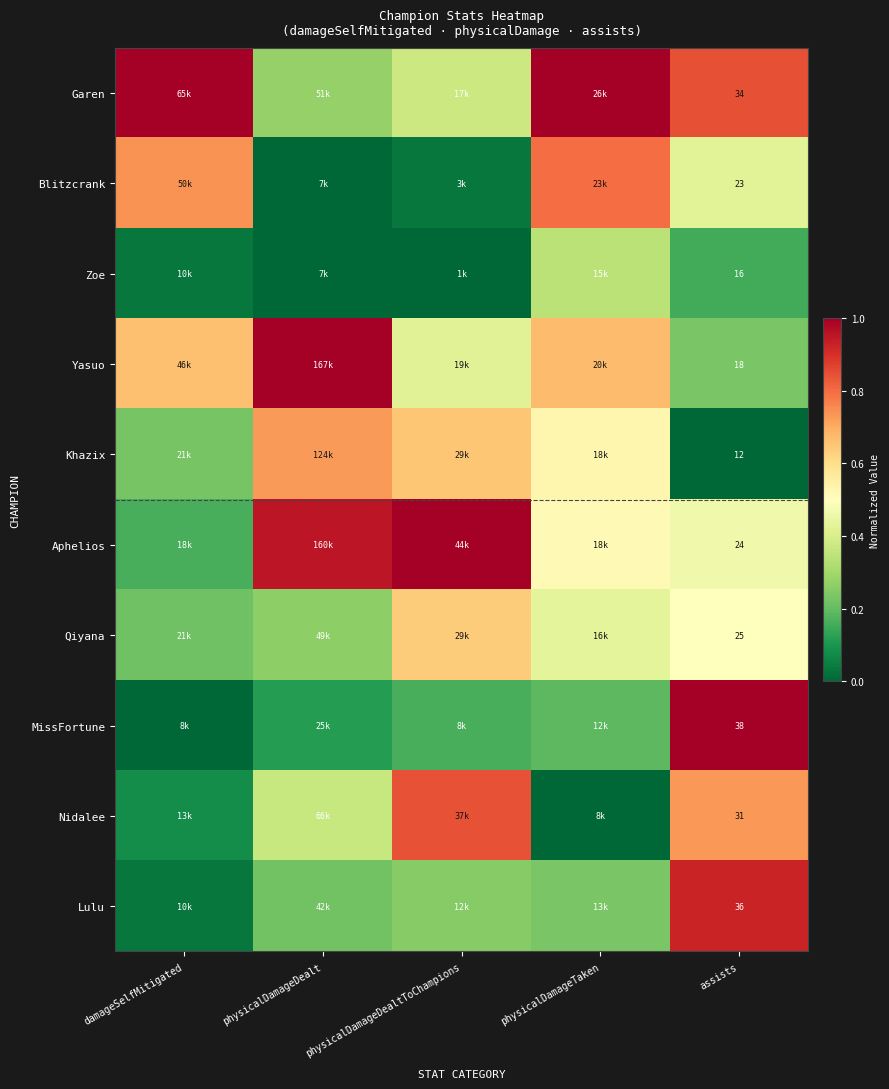

True or false: Yasuo has a value of 0.2 at physicalDamageDealt.

False